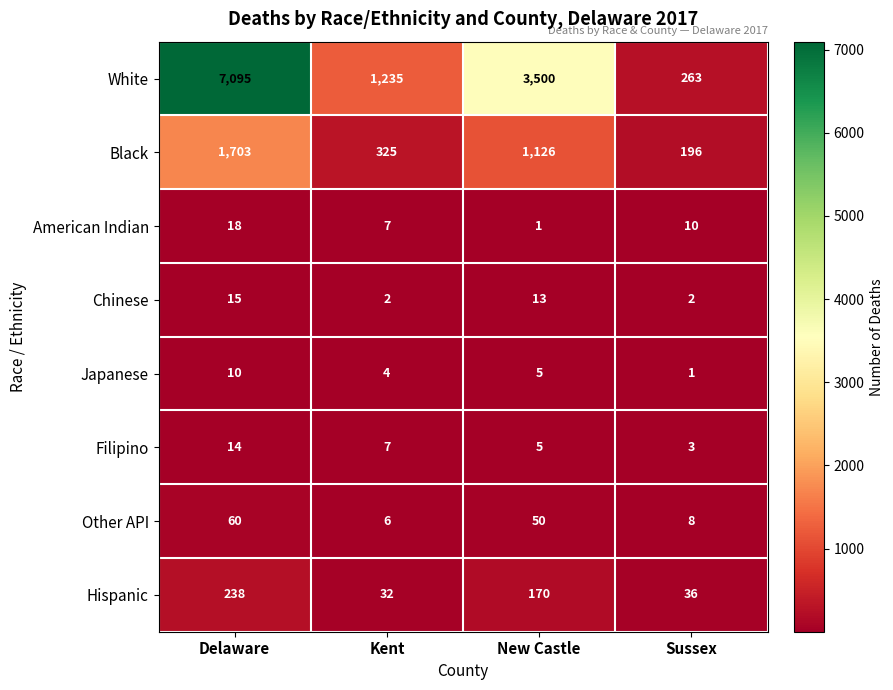

Is it true that Japanese equals 14 at Delaware?

False